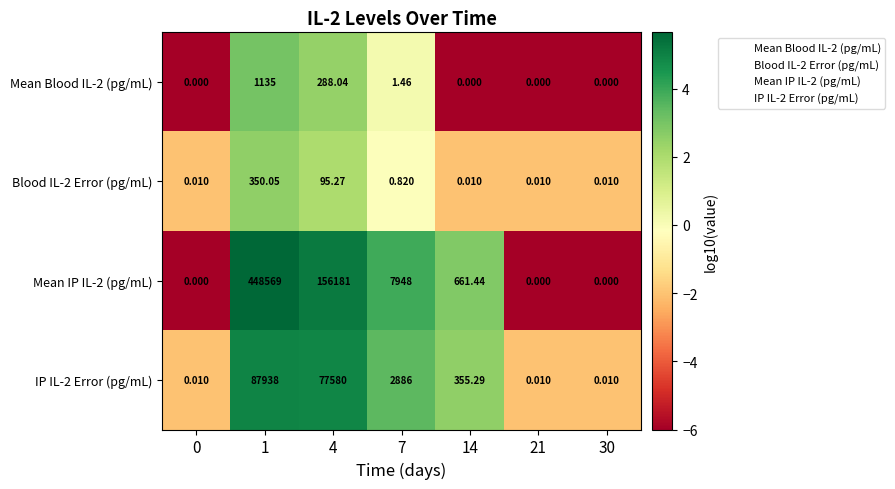

How many categories are shown in the chart?

7